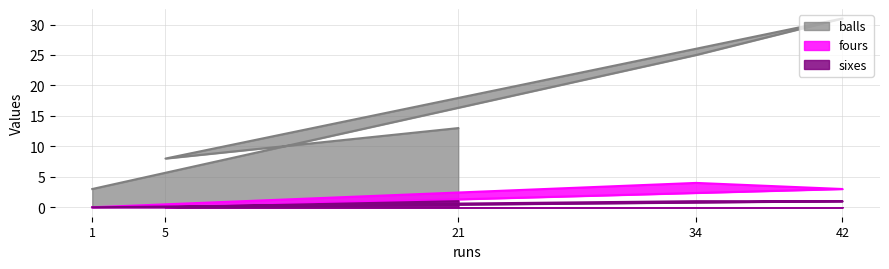

The value of balls at 5 is 13. True or false?

False